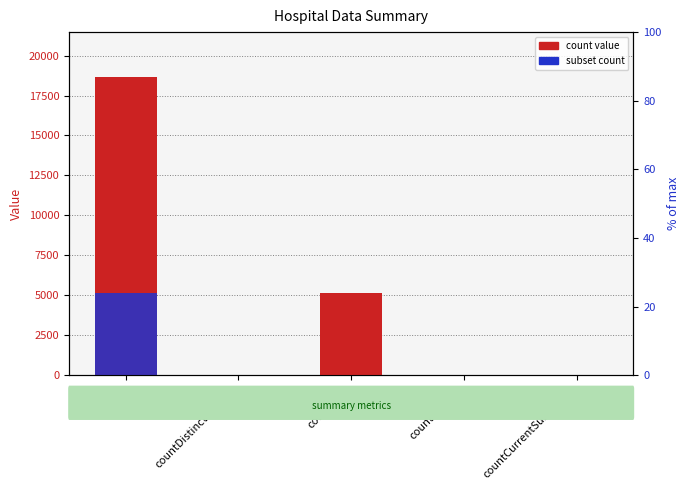

Reading left to right, extract all data points from this chart.

count value: 18665	34	5163	52	0
subset count: 5163	34	52	0	0